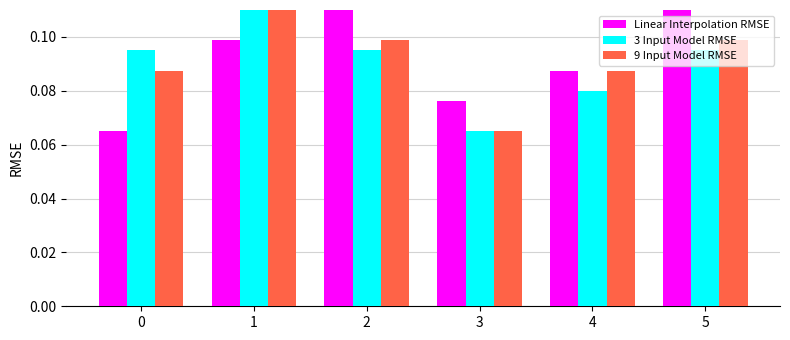

At which category is the sum across all series the highest?

1